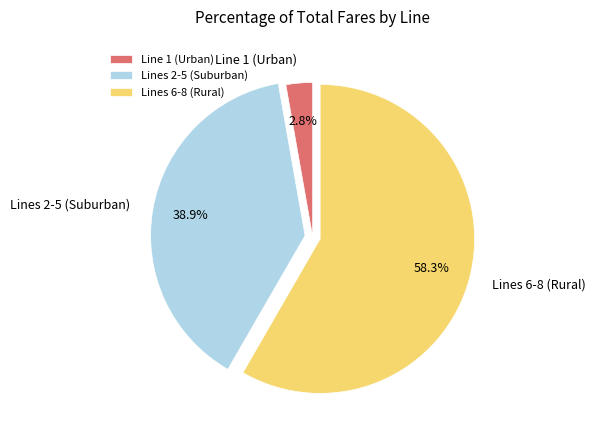

Which category accounts for the majority?

Lines 6-8 (Rural)